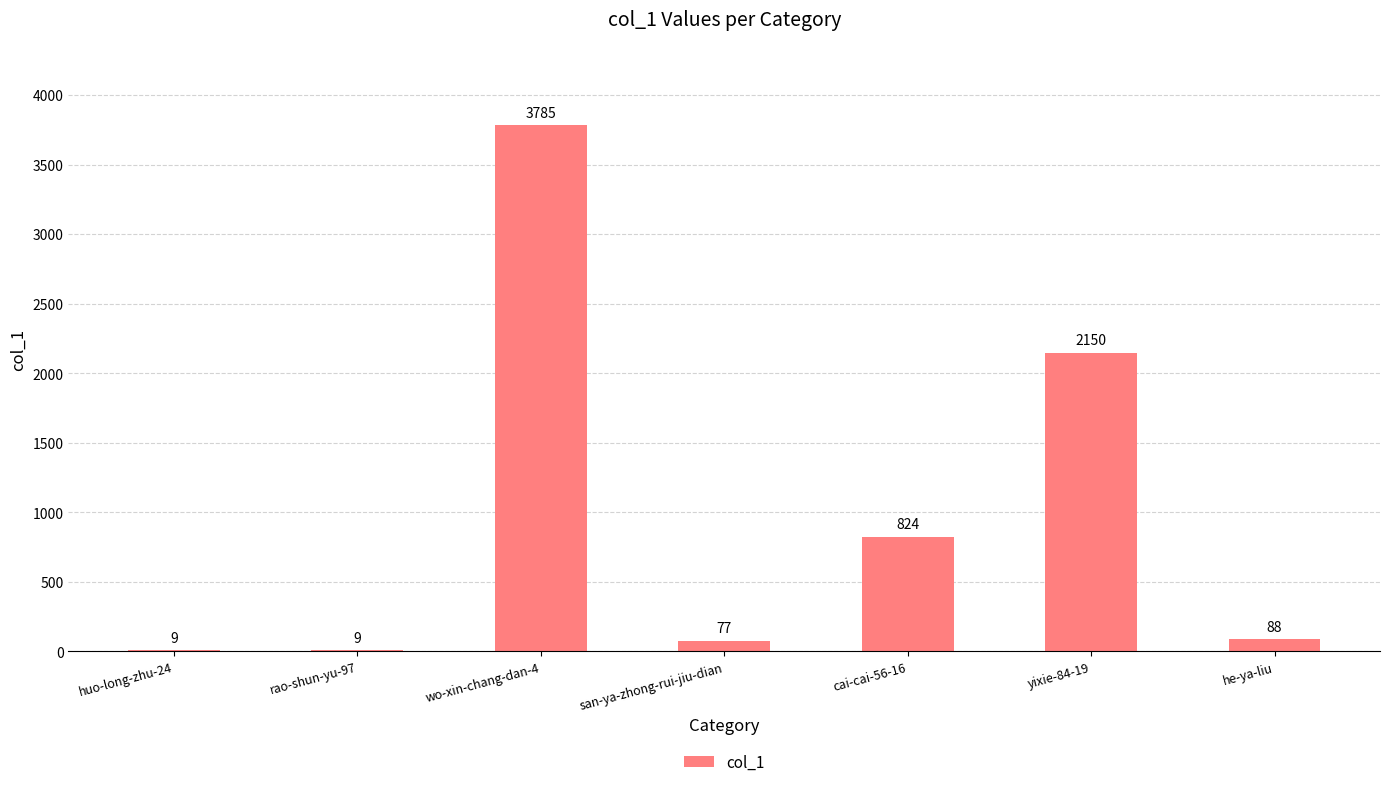

What is the difference between the values at rao-shun-yu-97 and yixie-84-19?

2141